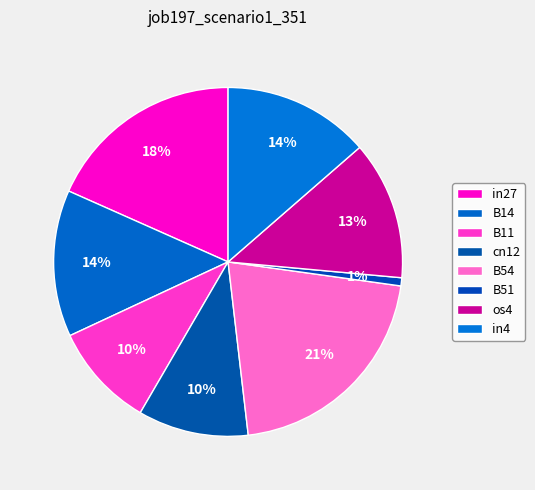

Is there any slice that represents more than half of the pie?

No